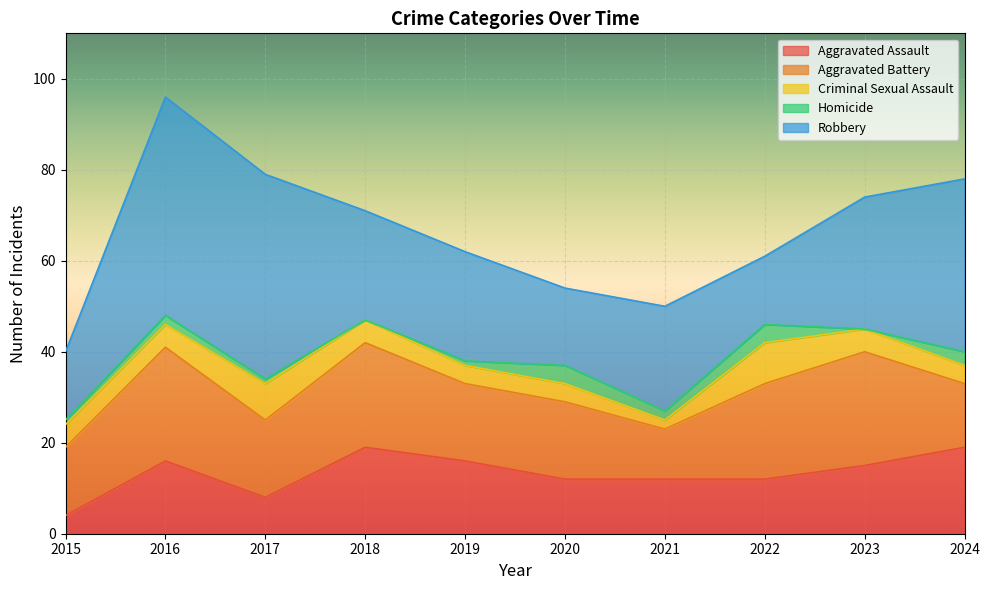

What is the difference between the highest and lowest values at 2015?

14